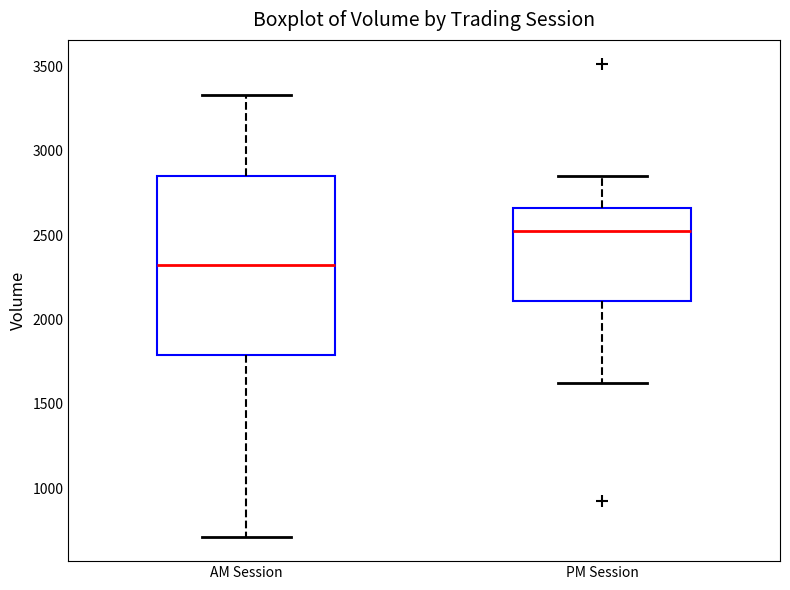

Which box is the tallest, from its lower edge to its upper edge?

AM Session